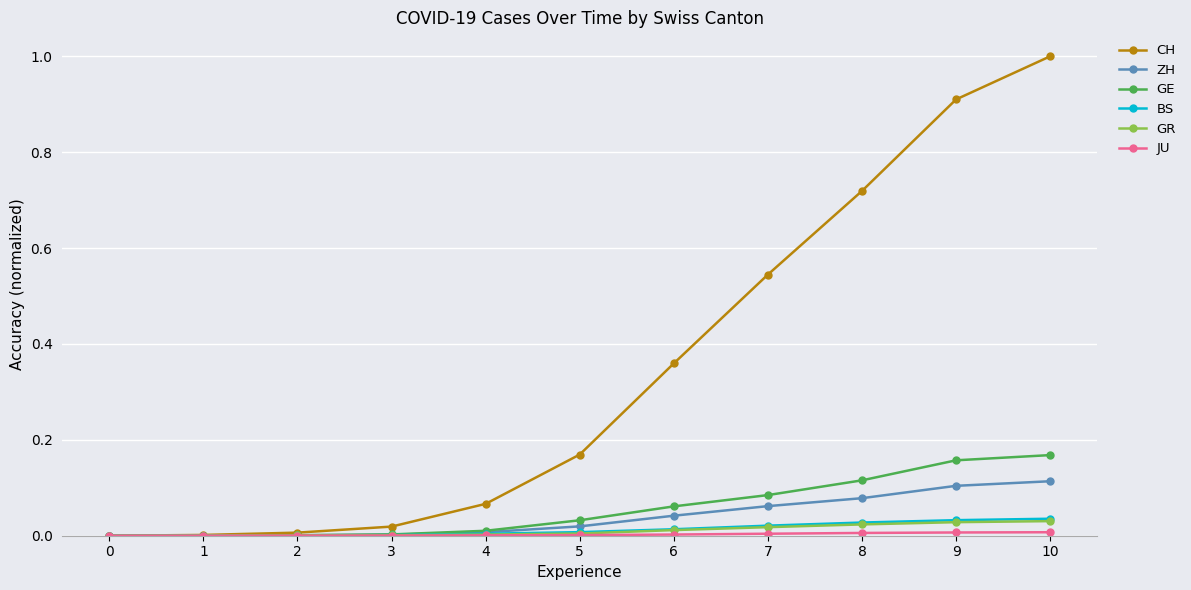

Which series changed the most between 0 and 6?

CH